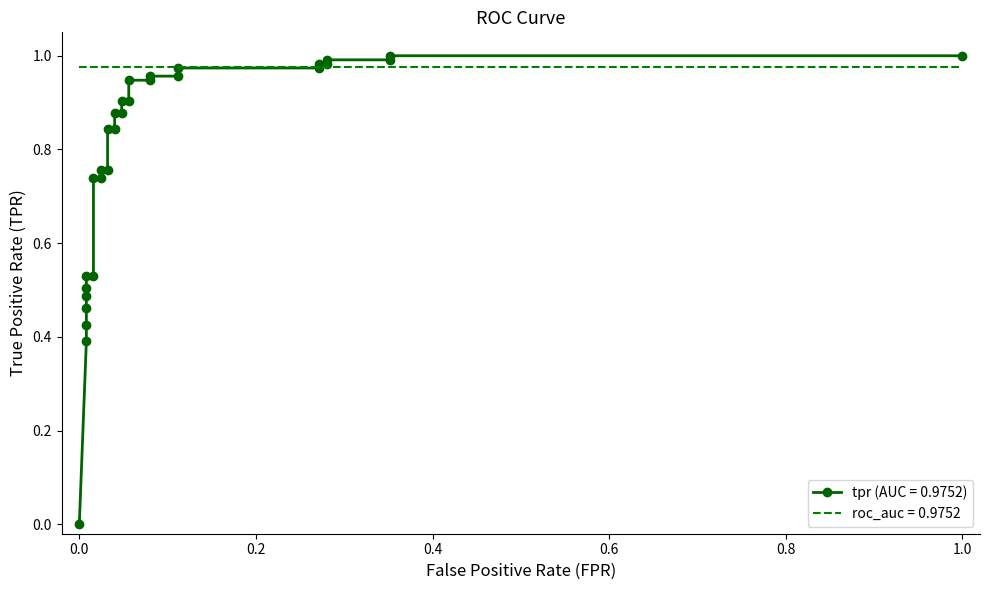

What is the sum of all values?

23.3